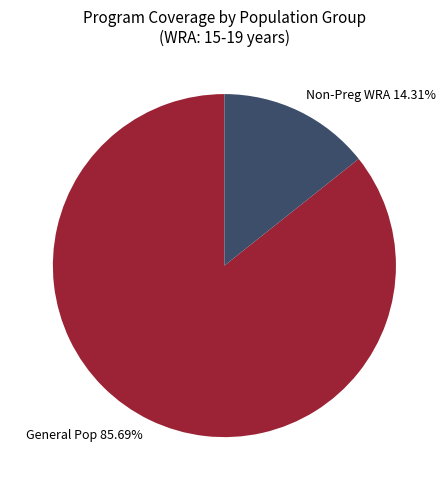

To the nearest percent, what is the difference between the largest and smallest slice percentages?

71%